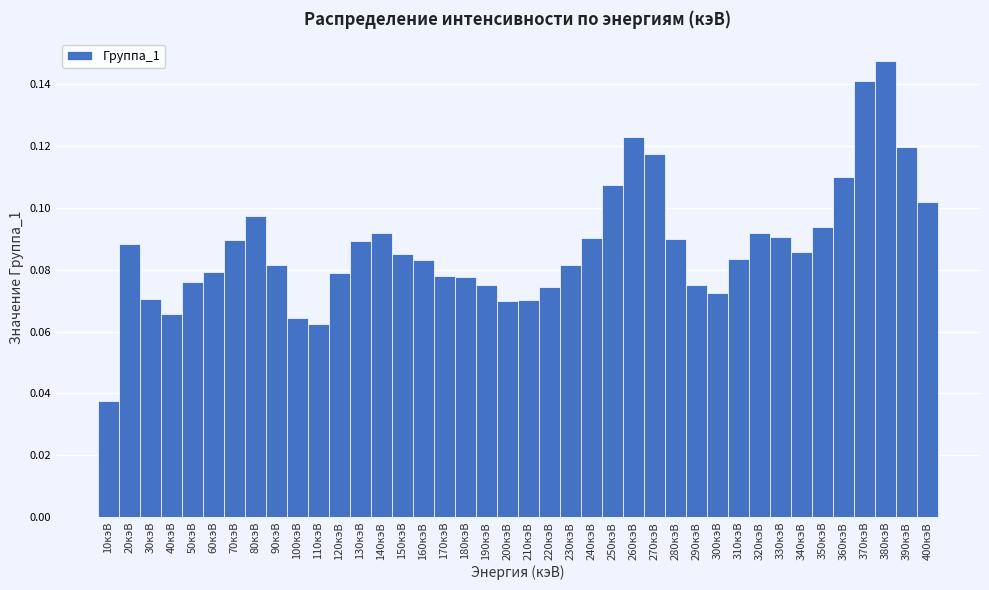

Which range on the x-axis has the tallest bar?

375 to 385